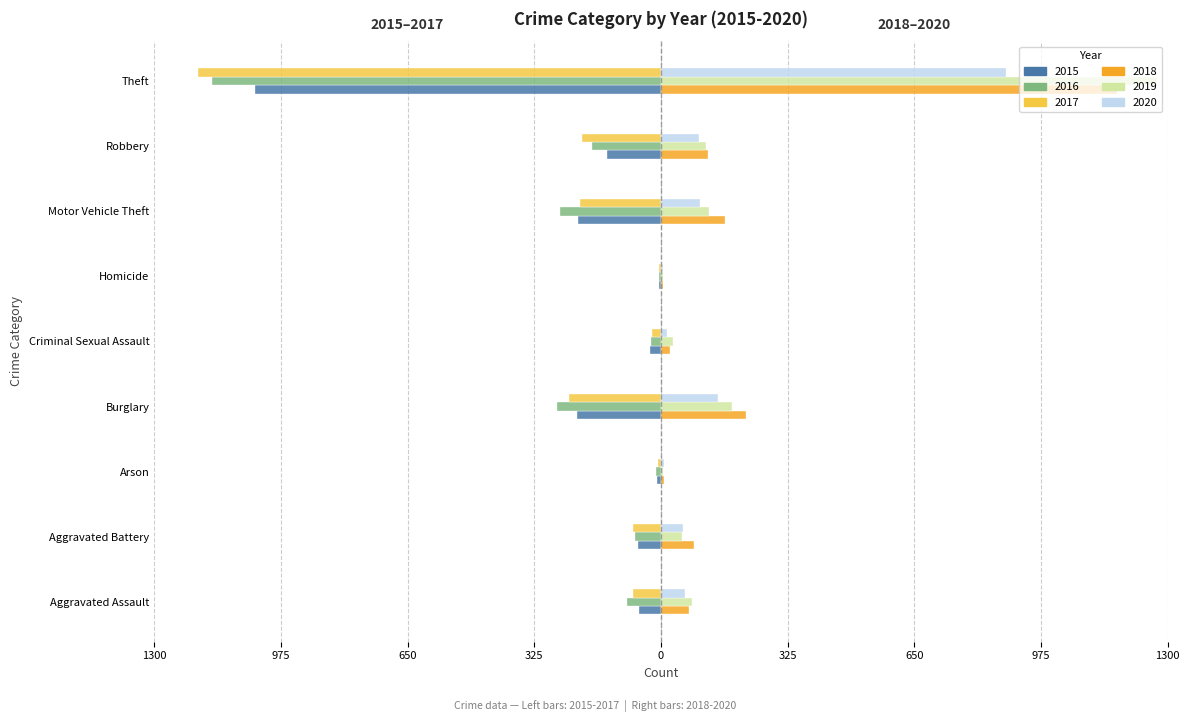

The value of 2019 at Arson is 3. True or false?

False